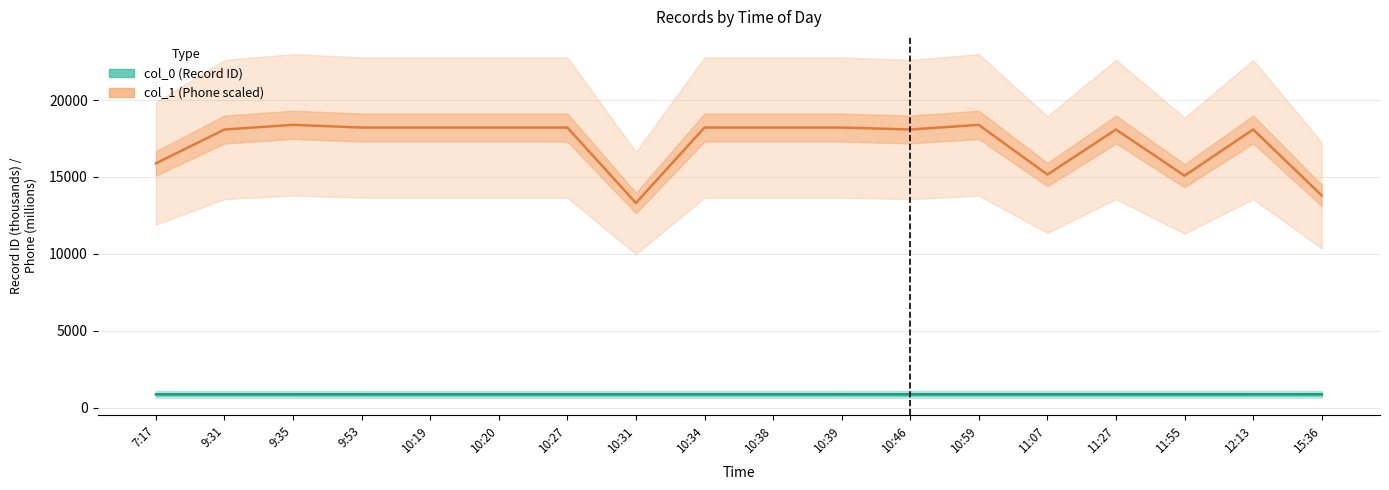

Is it true that col_1 equals 18212.3 at 10:38?

True